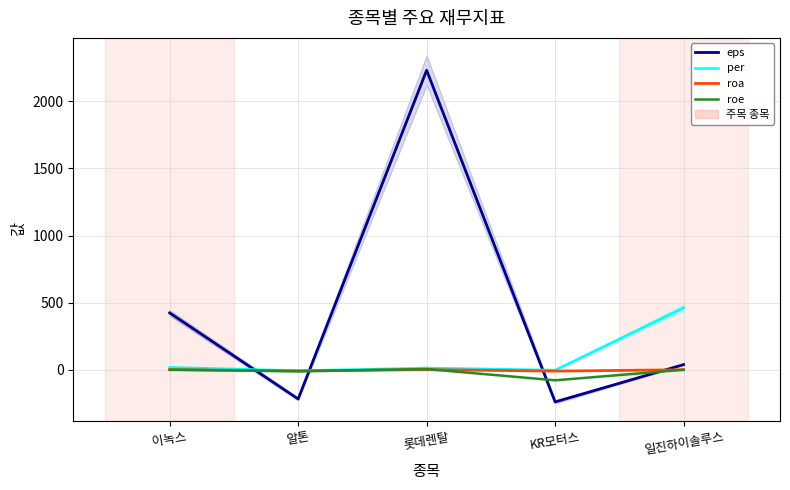

At which label does roe first exceed 0?

이녹스